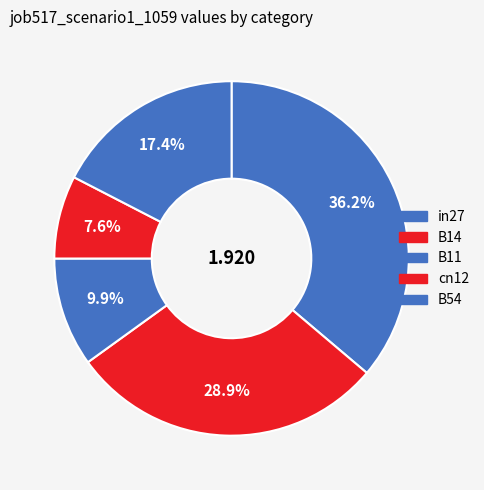

Rank the categories by value from lowest to highest.

cn12, B11, B54, B14, in27